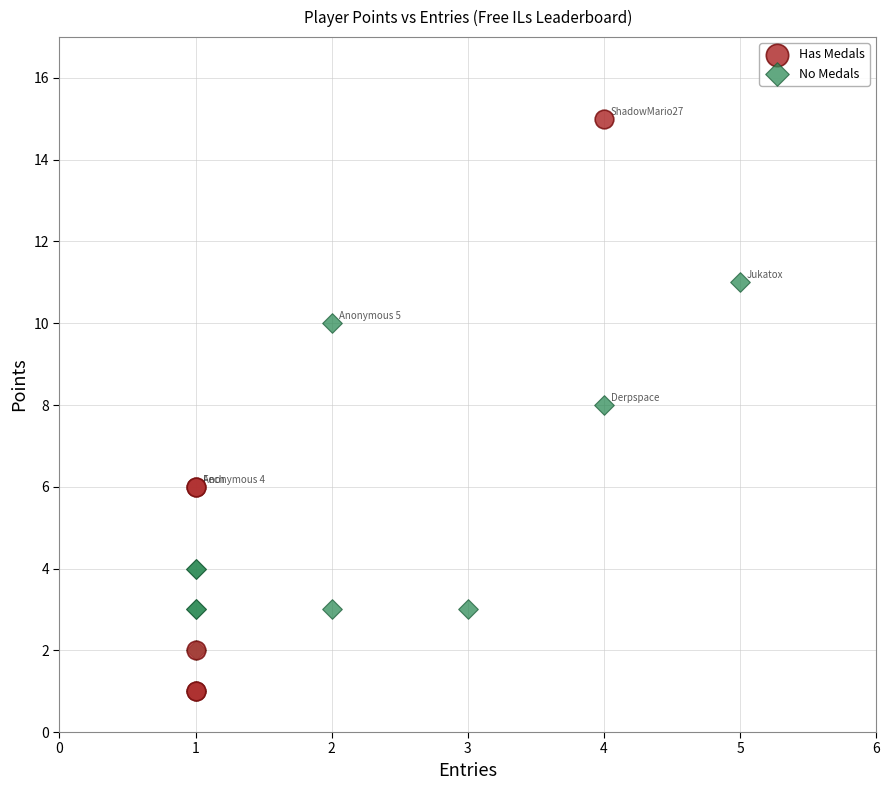

What are all the series names shown in the legend?

Has Medals, No Medals